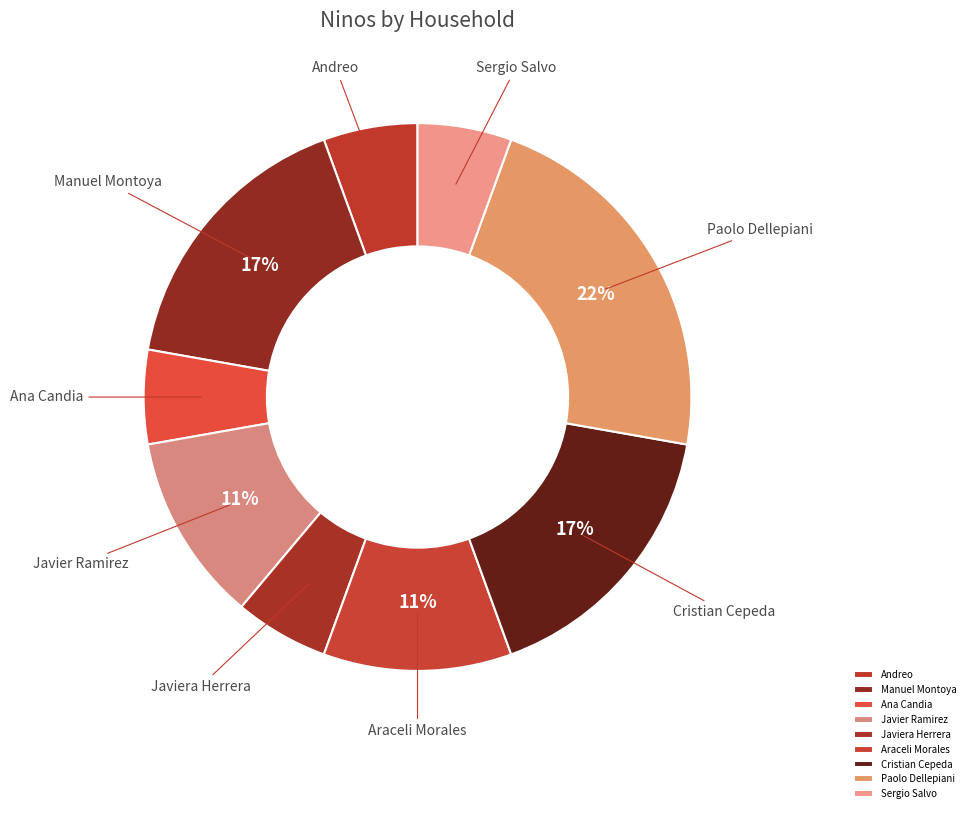

Does Javier Ramirez represent more than half of the total?

No